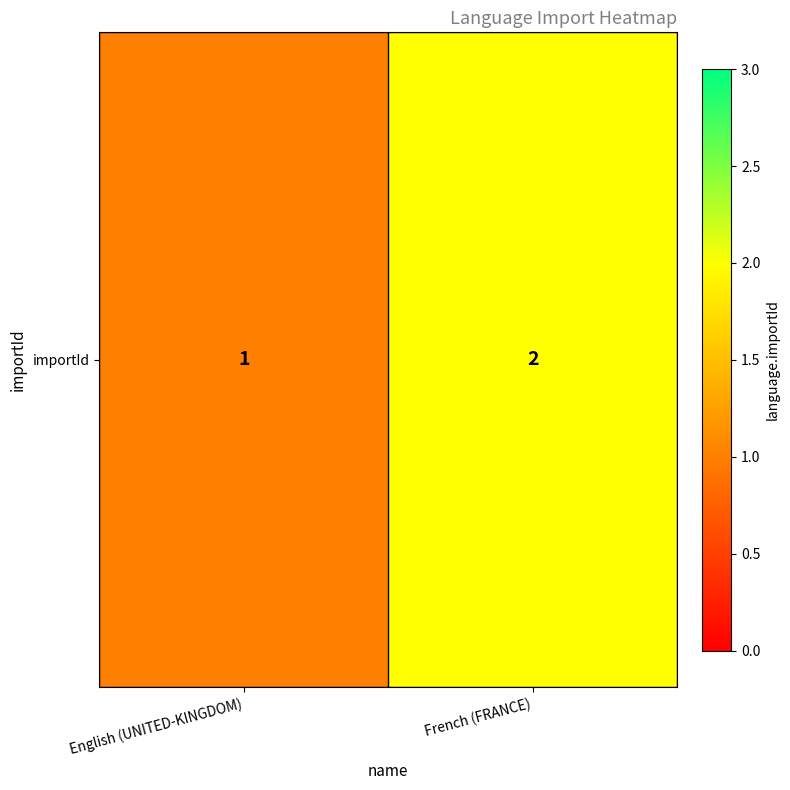

At which category does the chart reach its peak across all series?

French (FRANCE)